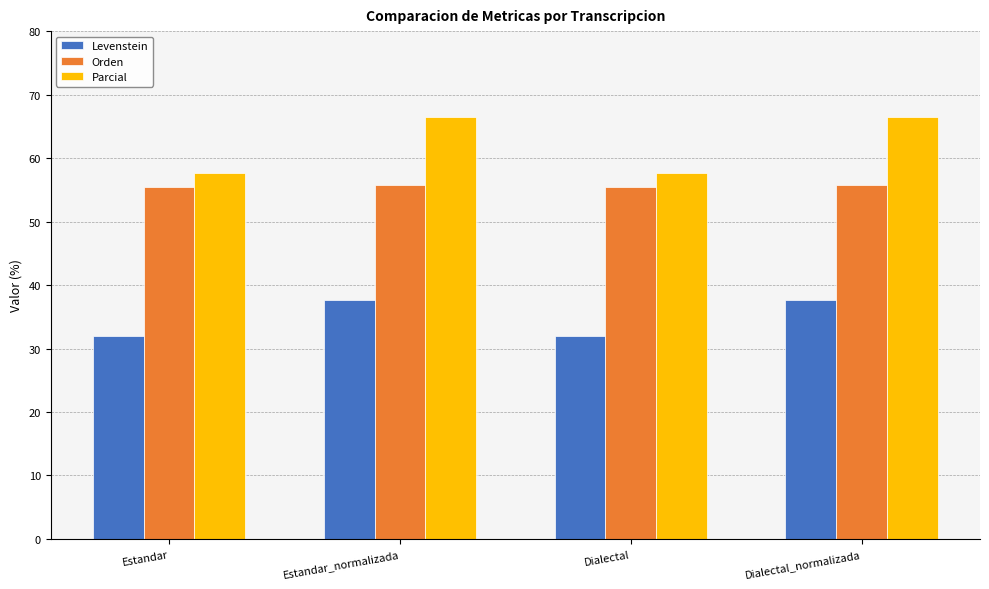

What is the label of the 2nd bar from the left?

Estandar_normalizada